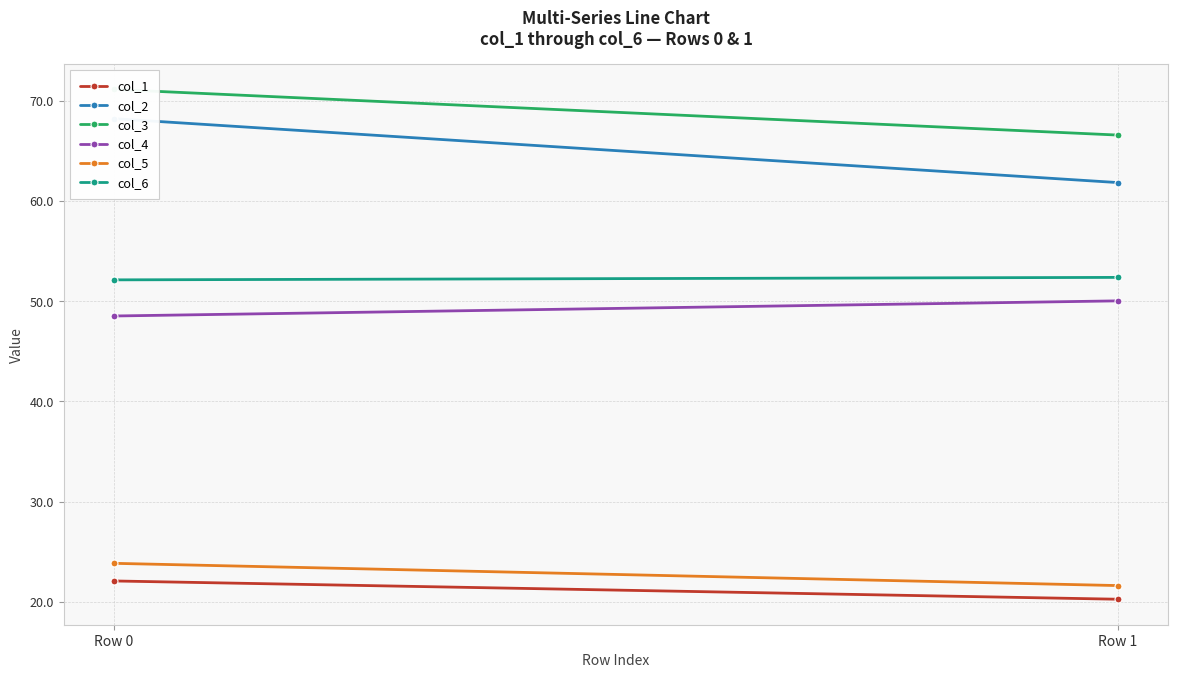

What are all the series names shown in the legend?

col_1, col_2, col_3, col_4, col_5, col_6